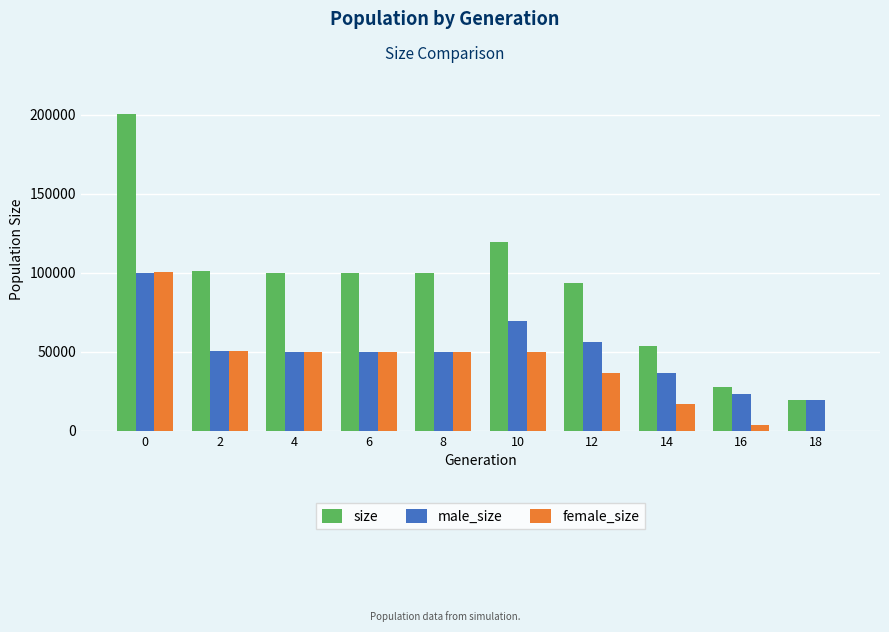

What is the maximum value shown in the chart?

200155